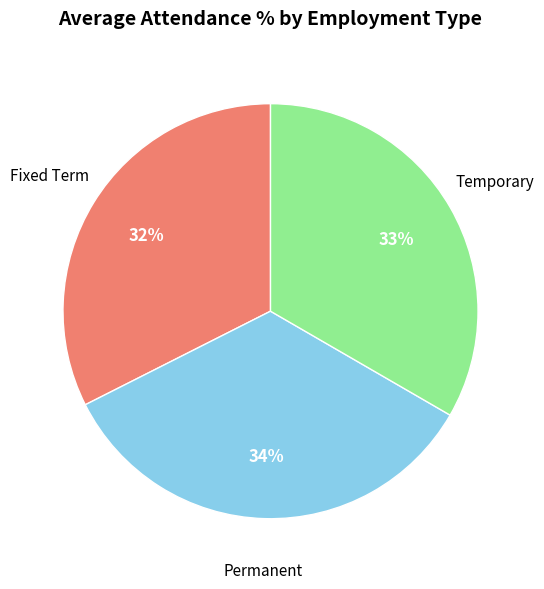

Which has a higher value, Fixed Term or Permanent?

Permanent